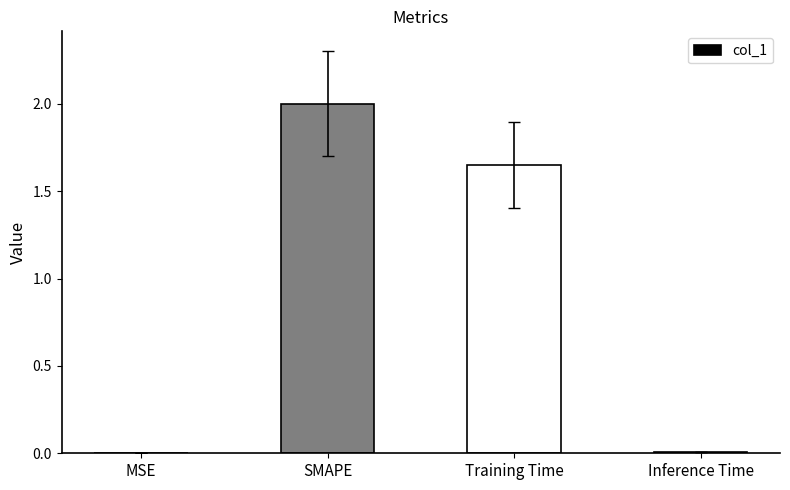

What is the maximum value shown in the chart?

2.0